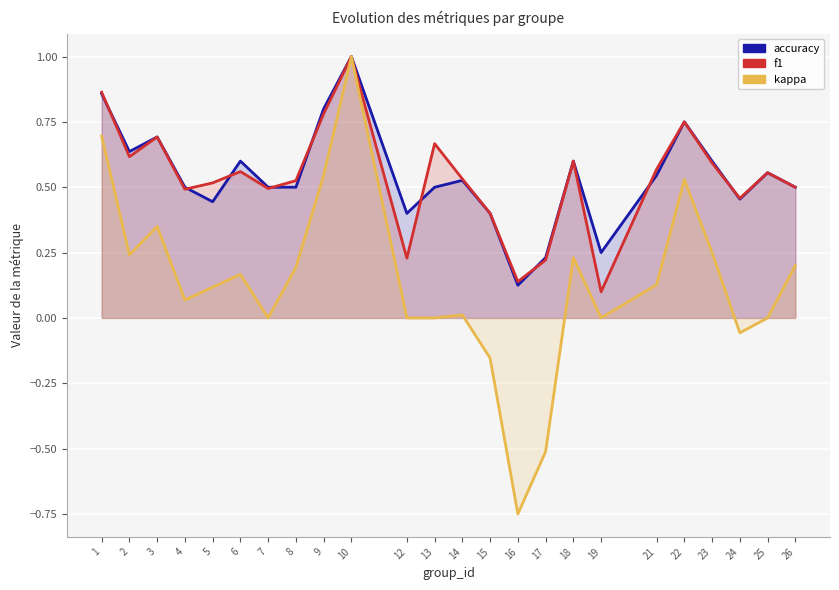

List the labels in order of kappa value, smallest first.

16, 17, 15, 24, 7, 12, 13, 19, 25, 14, 4, 5, 21, 6, 8, 26, 18, 2, 23, 3, 22, 9, 1, 10